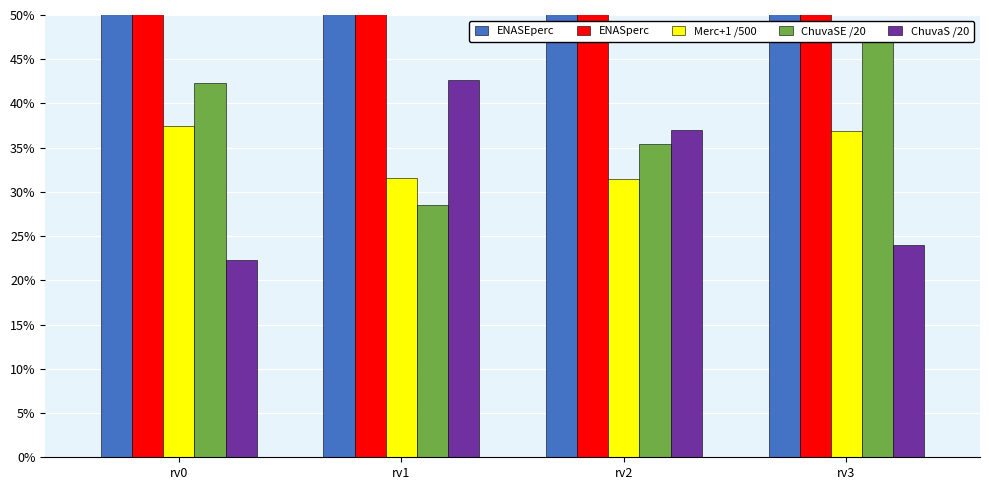

Rank the categories by ENASEperc value from highest to lowest.

rv1, rv2, rv0, rv3